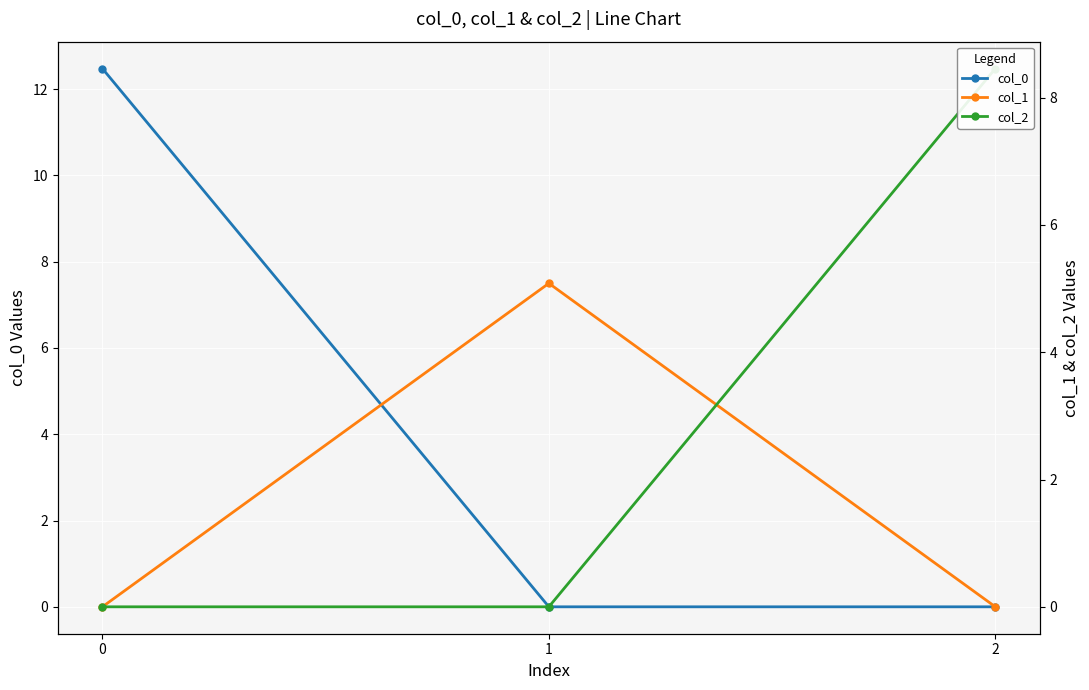

What is the maximum value shown in the chart?

12.5